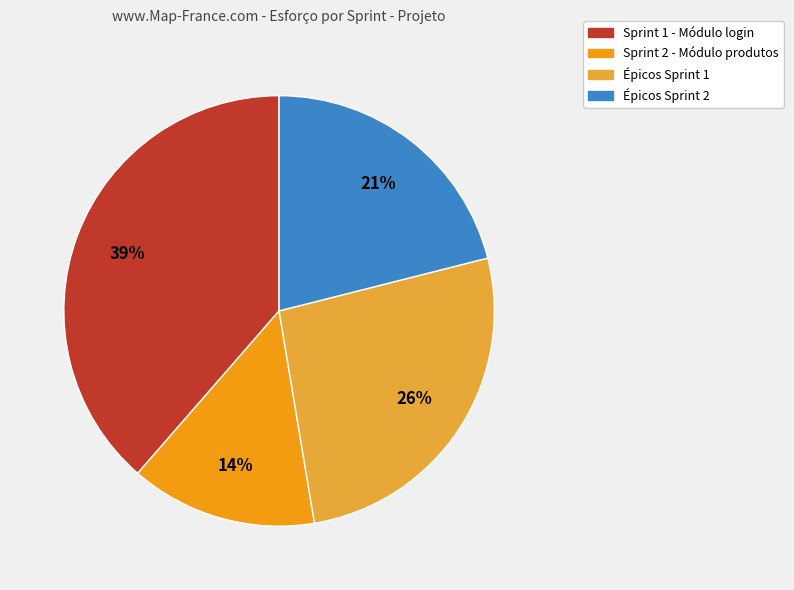

True or false: Épicos Sprint 2 accounts for 28% of the total.

False